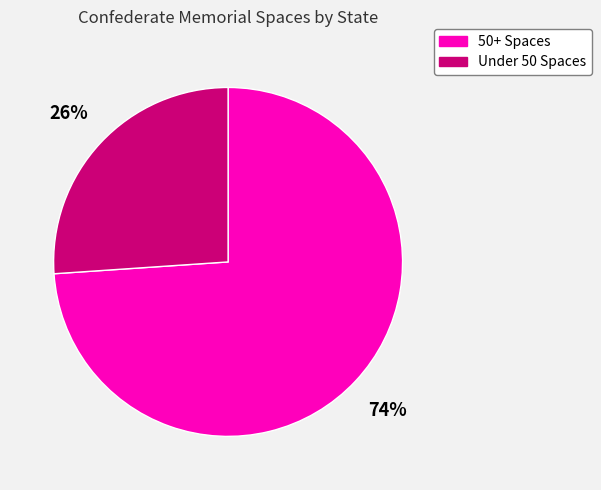

To the nearest percent, what is the average slice percentage?

50%